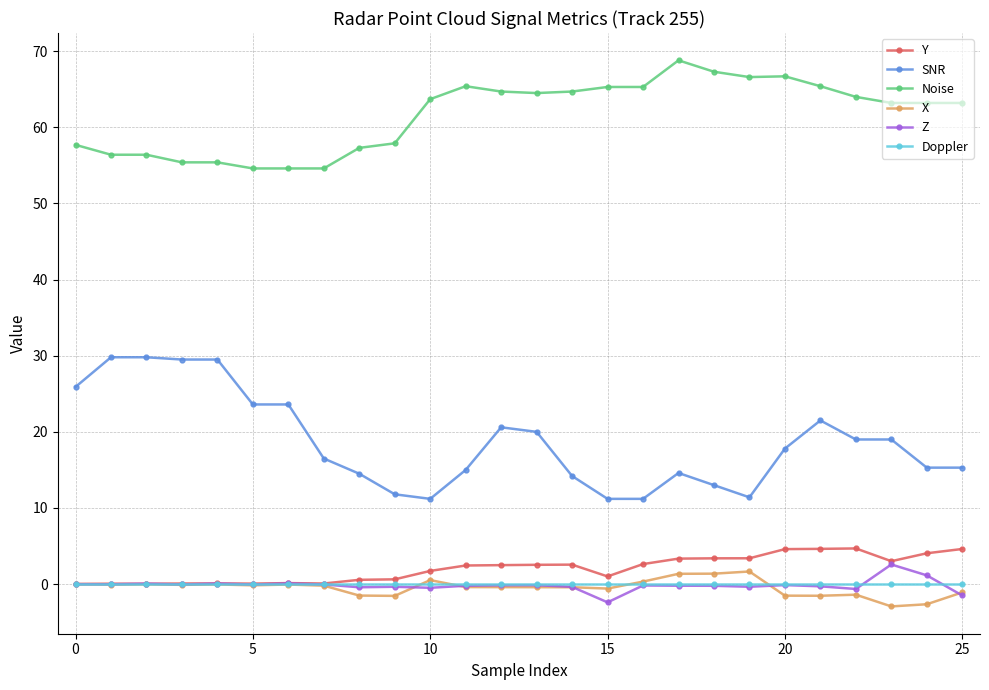

Rank the series by their maximum value, from highest to lowest.

Noise, SNR, Y, Z, X, Doppler